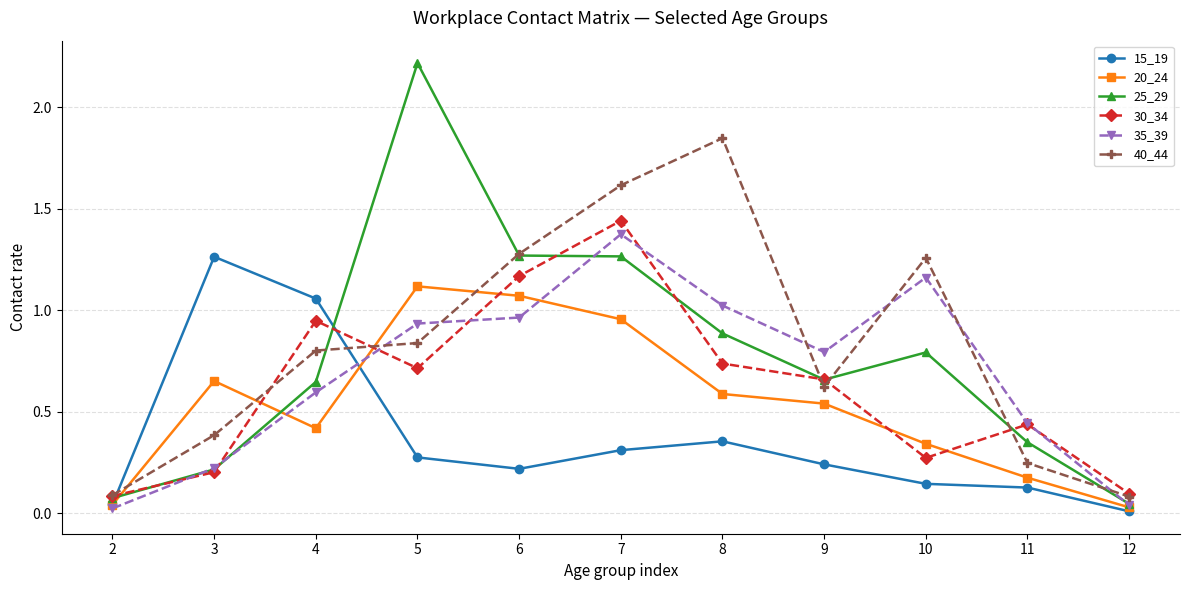

What are all the series names shown in the legend?

15_19, 20_24, 25_29, 30_34, 35_39, 40_44